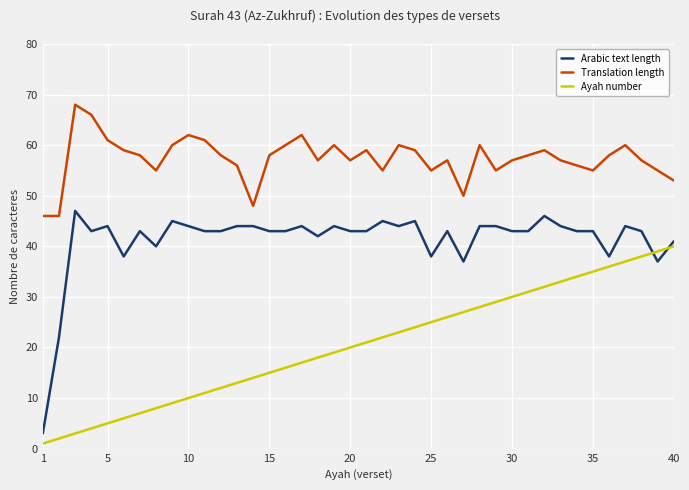

What is the difference between the maximum and minimum values in the Arabic text length series?

44